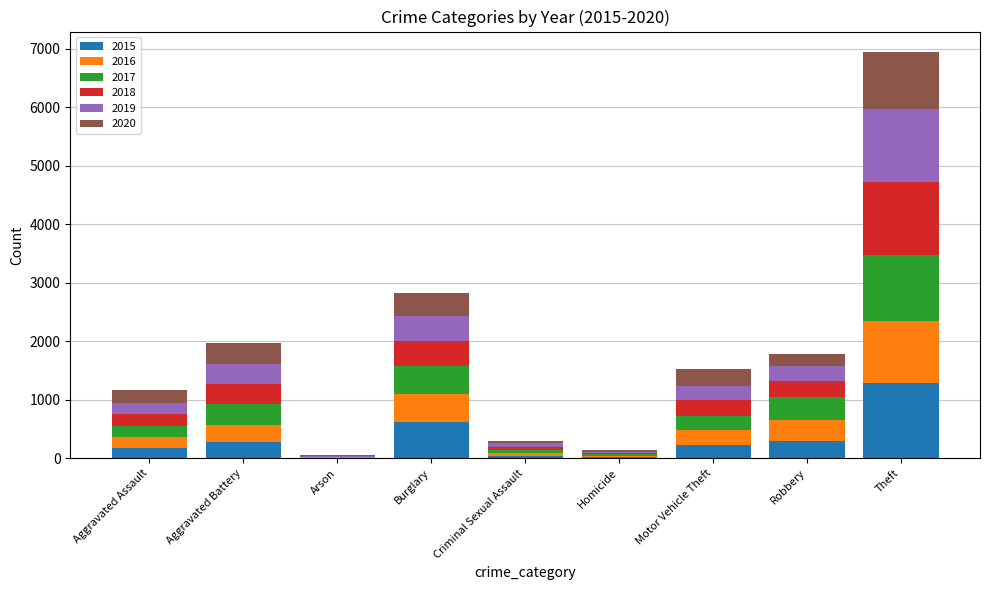

Which category has the highest value in the 2015 series?

Theft